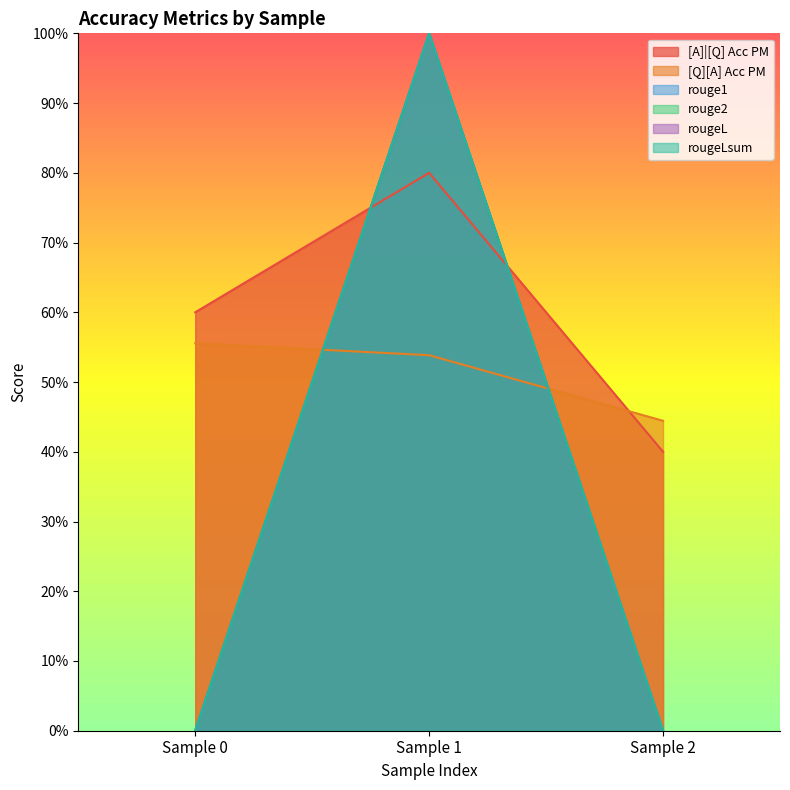

The [A]|[Q] Acc PM series shows 0.6 at Sample 2. True or false?

False